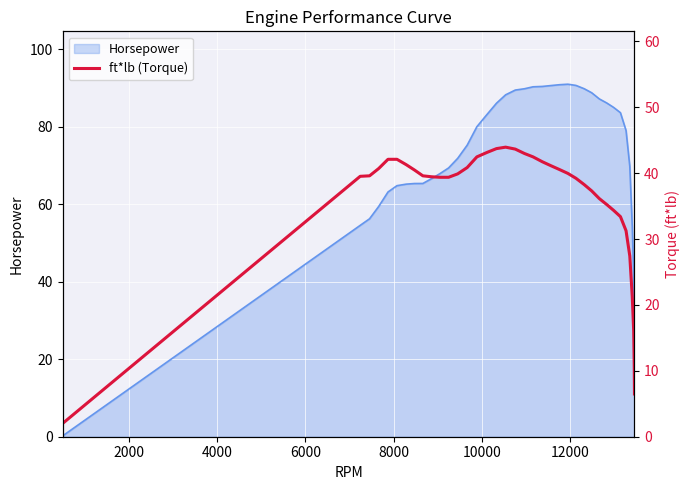

What is the highest value of the Horsepower series?

91.0